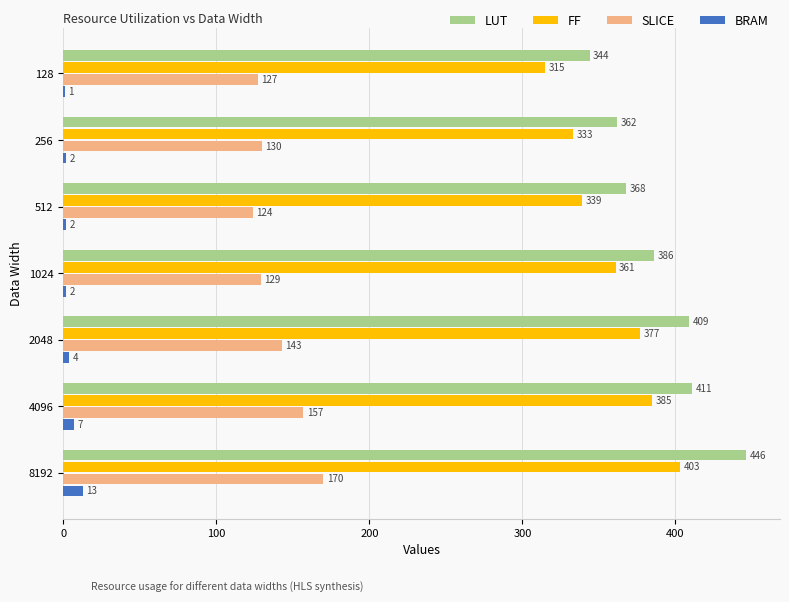

The SLICE series shows 124 at 512. True or false?

True